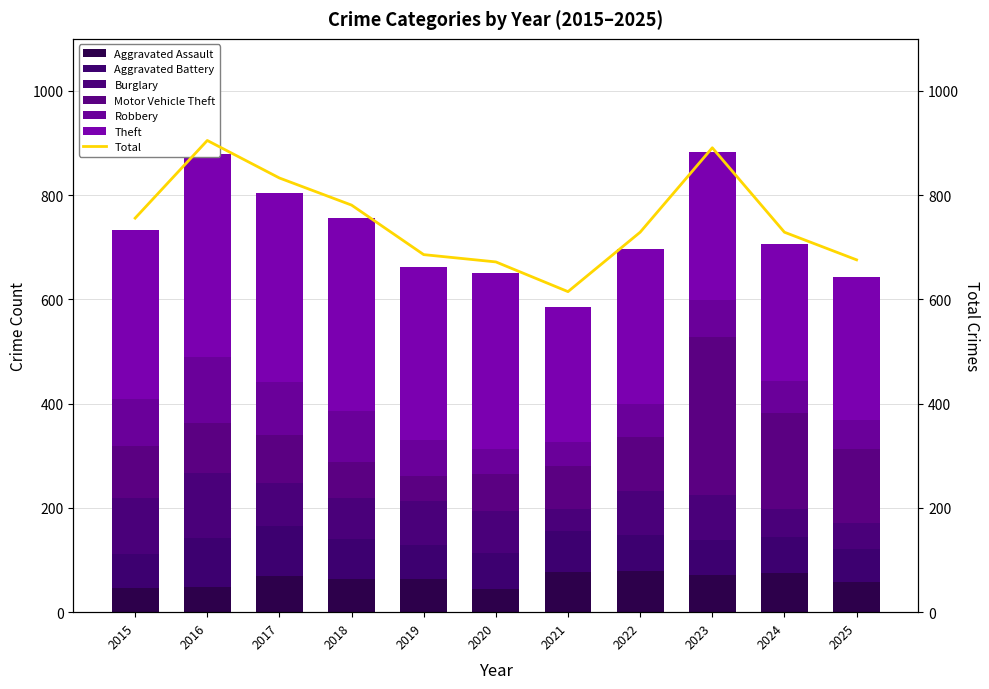

What is the total value across all series at 2019?

662